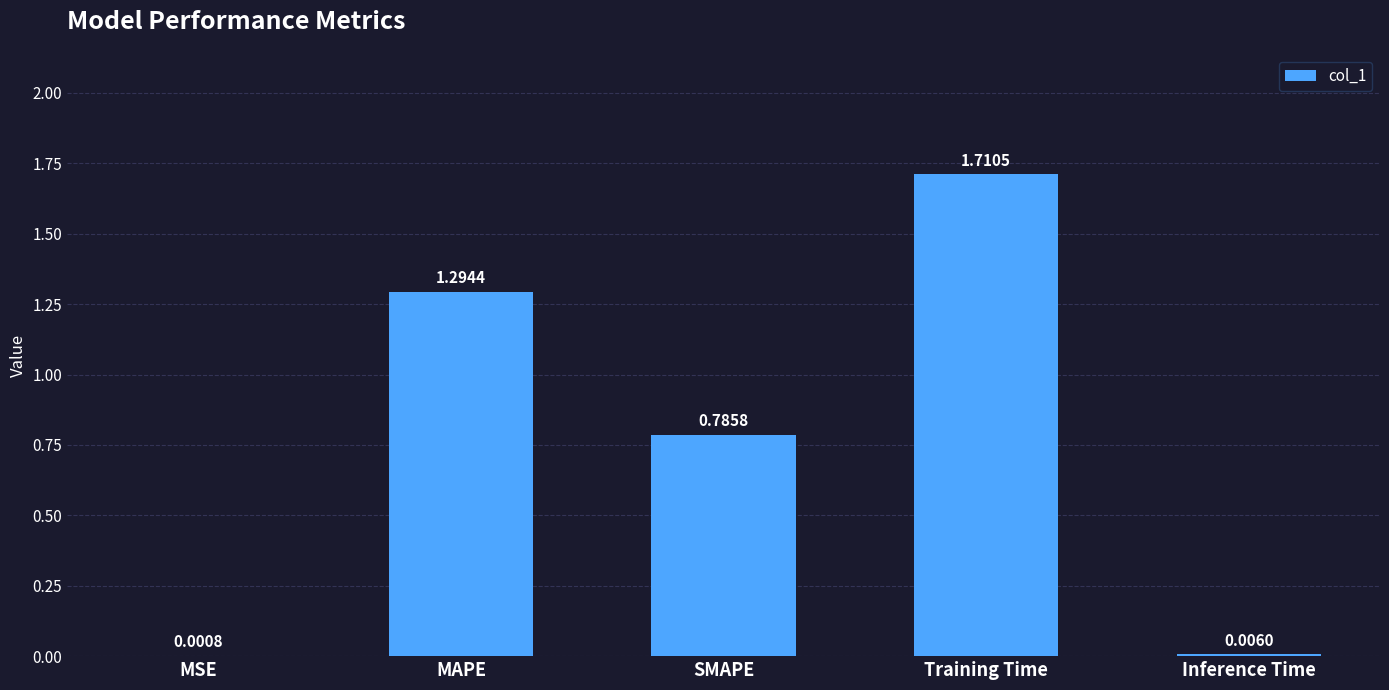

Between MSE and Inference Time, which is larger?

Inference Time